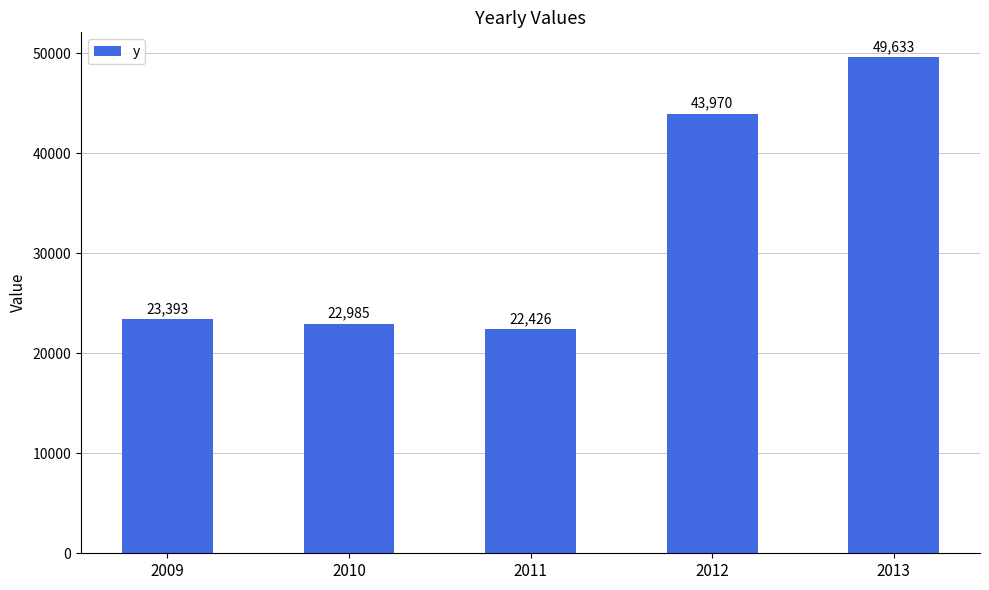

What is the value of the 5th bar from the left?

49633